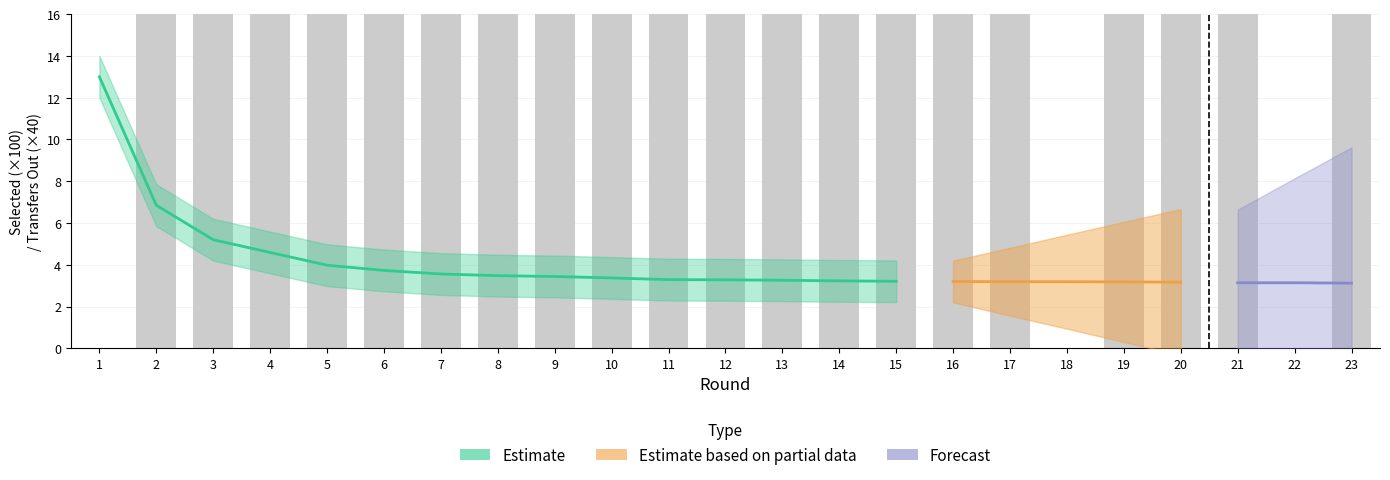

Which has a higher value, 15 or 20?

15